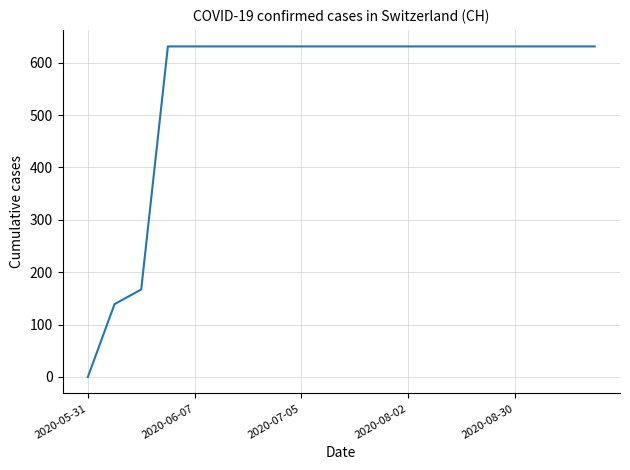

Reading left to right, transcribe all the data shown in this chart.

0	139	167	631	631	631	631	631	631	631	631	631	631	631	631	631	631	631	631	631